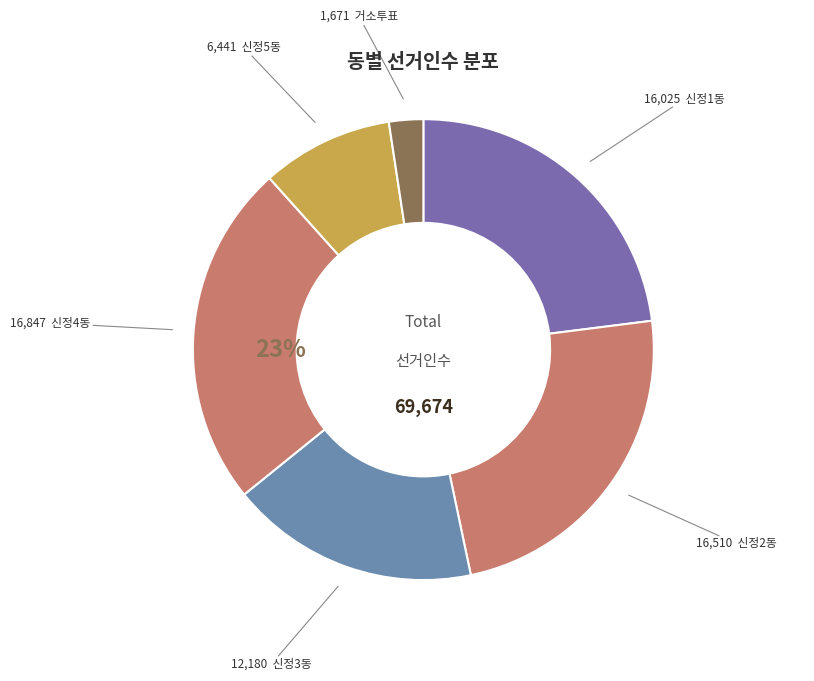

Does 신정5동 represent more than half of the total?

No